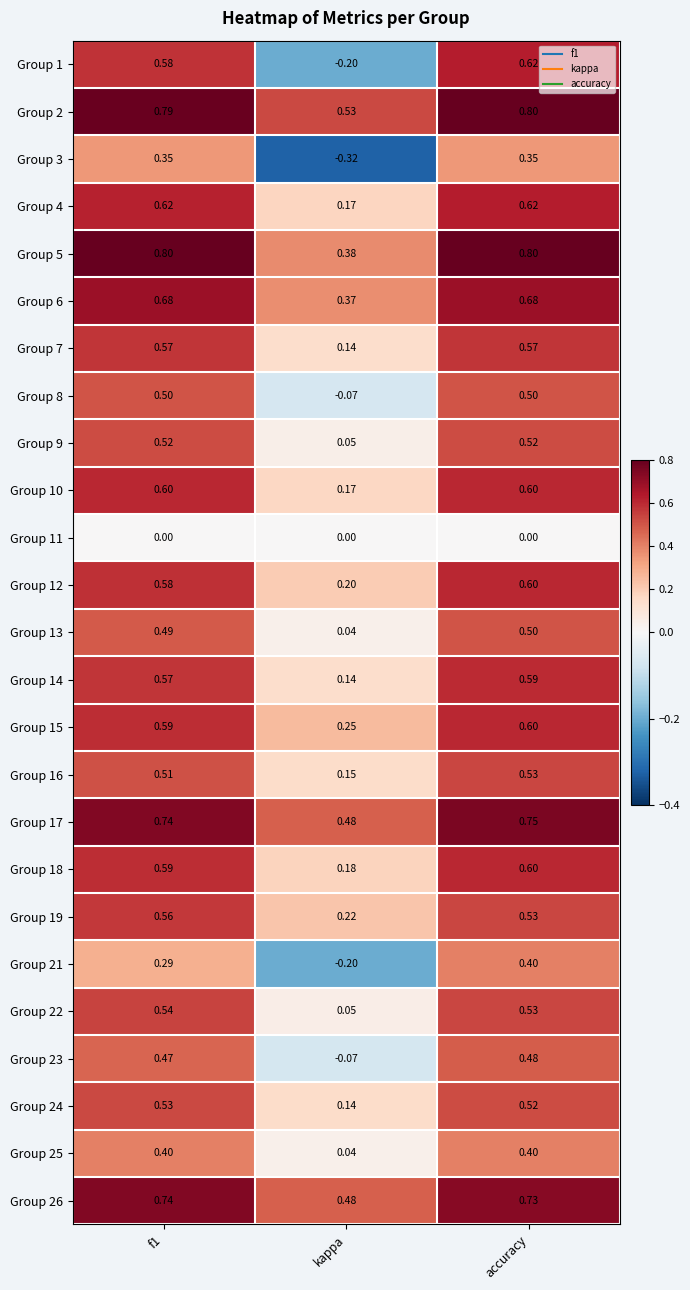

At which category is the sum across all series the highest?

accuracy